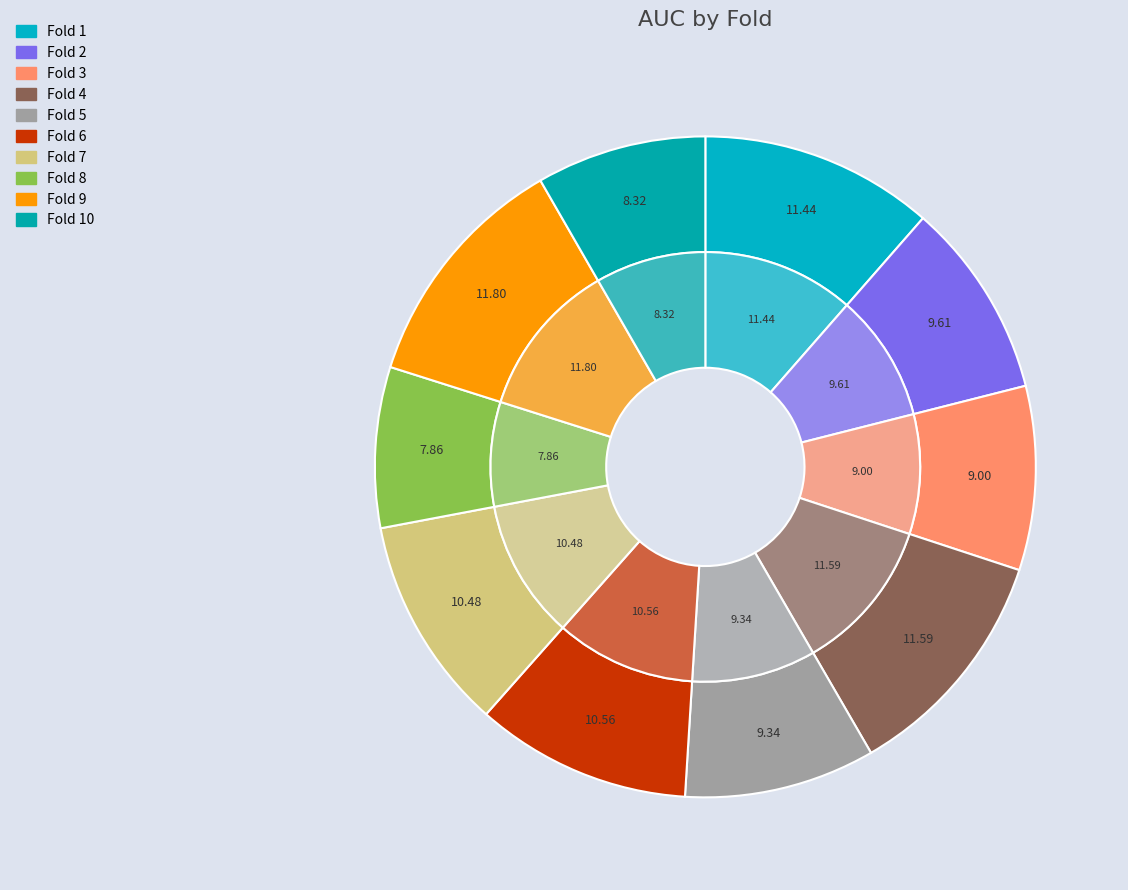

To the nearest percent, what percentage of the pie is Fold 3?

9%